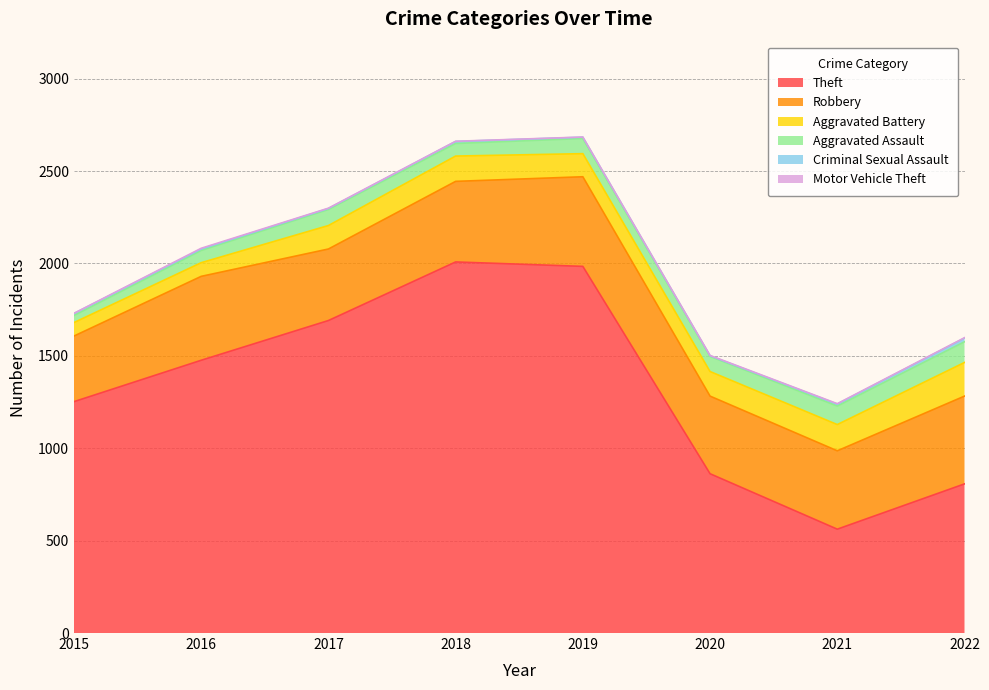

At 2020, list the series in order from largest to smallest.

Theft, Robbery, Aggravated Battery, Aggravated Assault, Criminal Sexual Assault, Motor Vehicle Theft